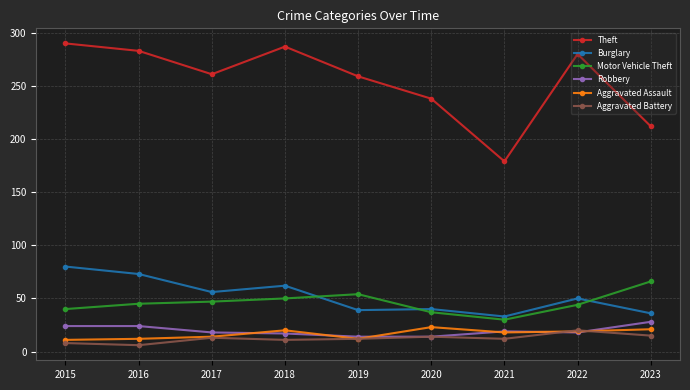

What is the difference between the second highest and second lowest values in the Motor Vehicle Theft series?

17